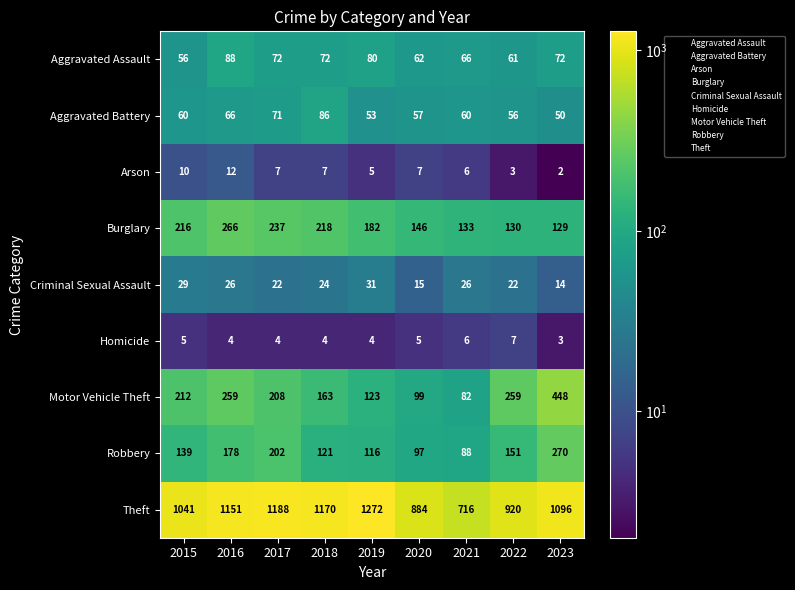

Which category has the highest value across all series?

2019